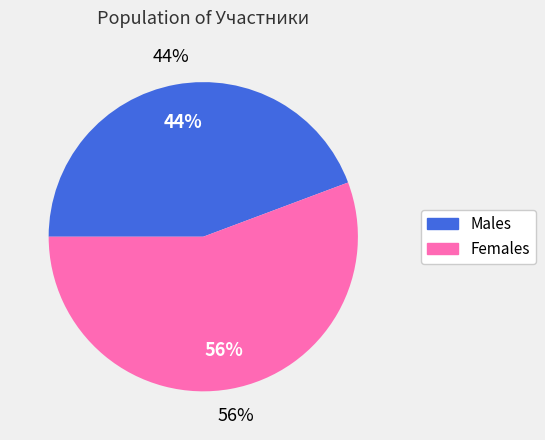

The муж slice represents 44% of the pie. True or false?

True